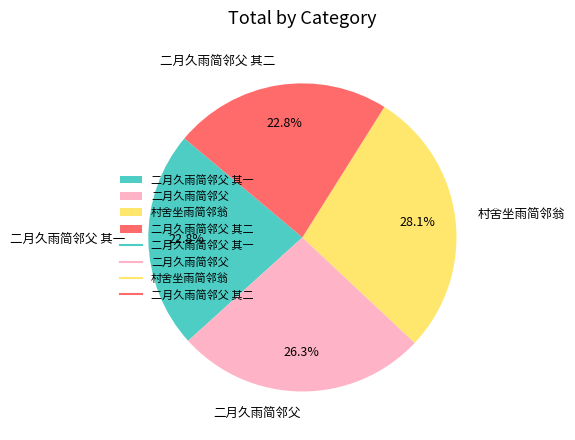

Which slice is the largest?

村舍坐雨简邻翁